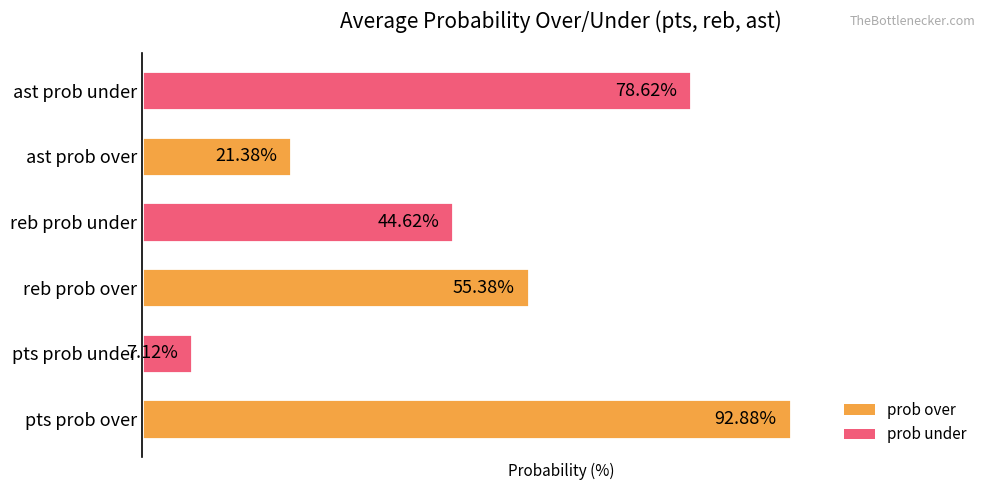

Which category has the highest value across all series?

pts prob over